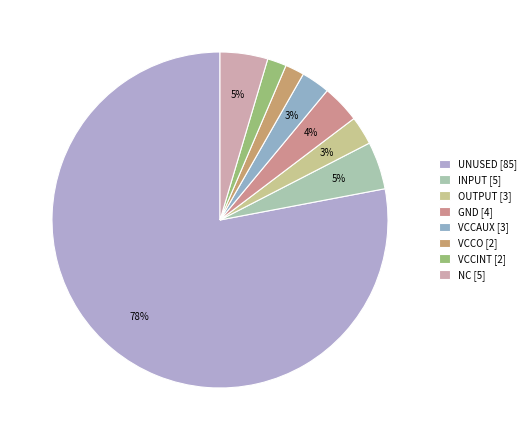

How many slices are in this pie chart?

8